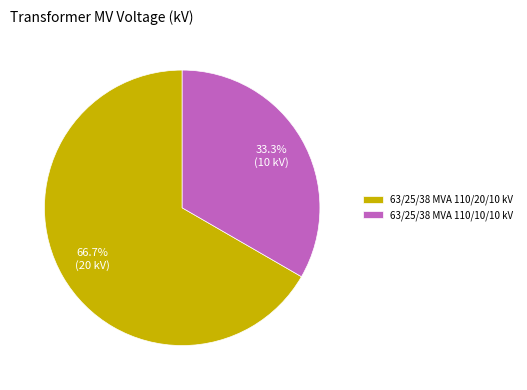

Which has a higher value, 63/25/38 MVA 110/20/10 kV or 63/25/38 MVA 110/10/10 kV?

63/25/38 MVA 110/20/10 kV